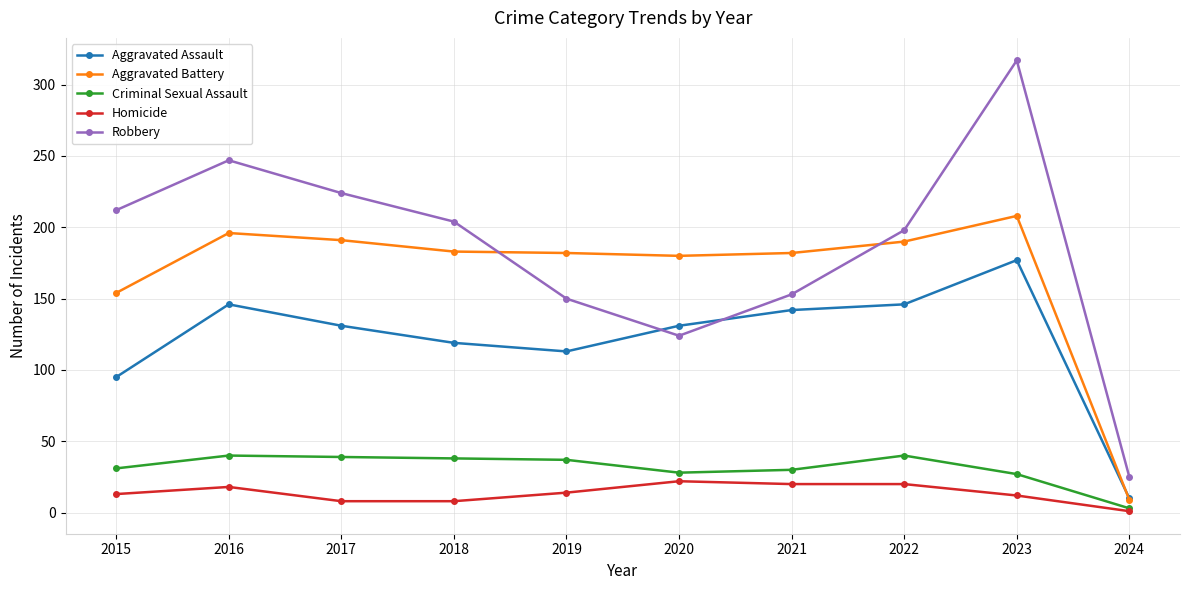

True or false: Aggravated Assault has more than 0 points higher than both neighbors.

True